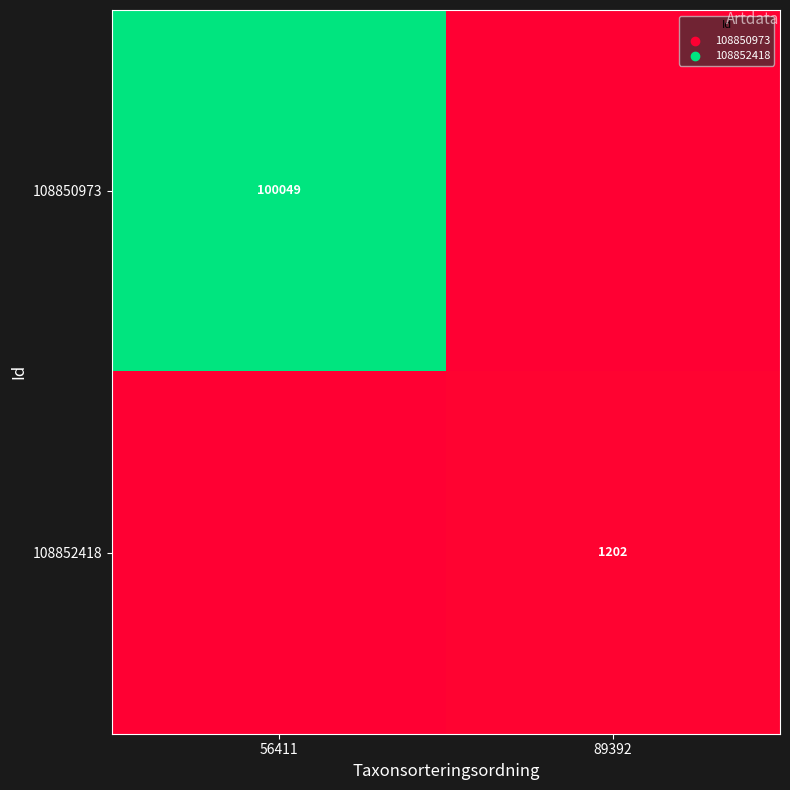

The 108852418 series shows 1202 at 89392. True or false?

True